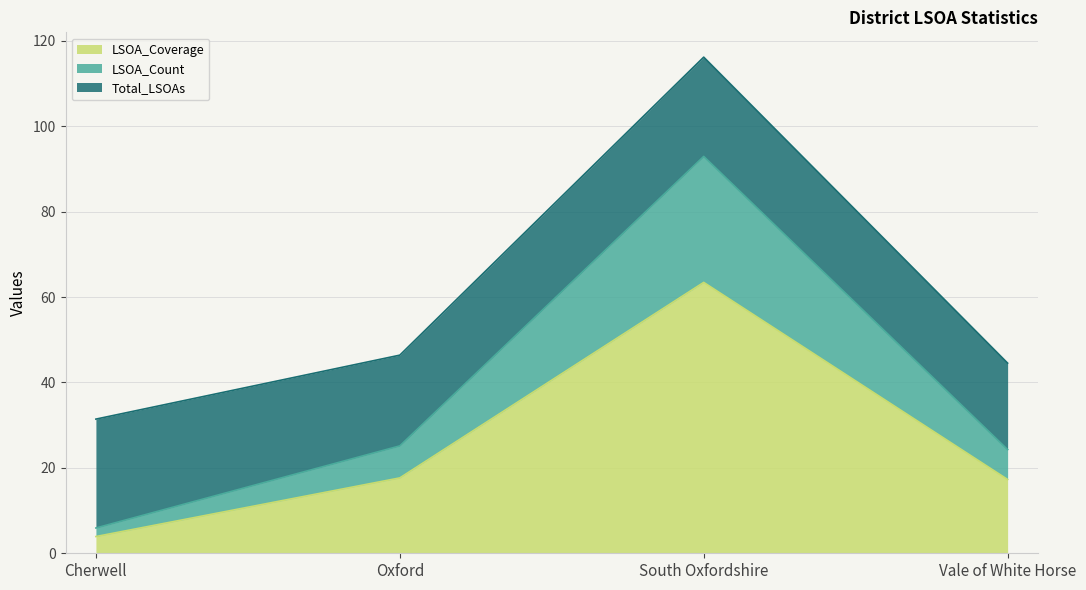

True or false: LSOA_Count and LSOA_Coverage intersect in this chart.

False